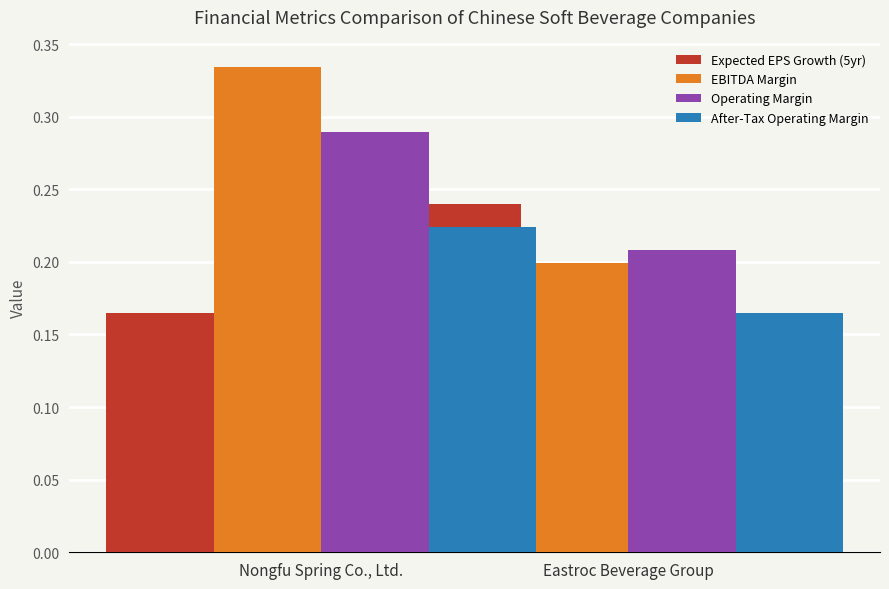

Which series changed the most between Nongfu Spring Co., Ltd. and Eastroc Beverage Group?

EBITDA Margin